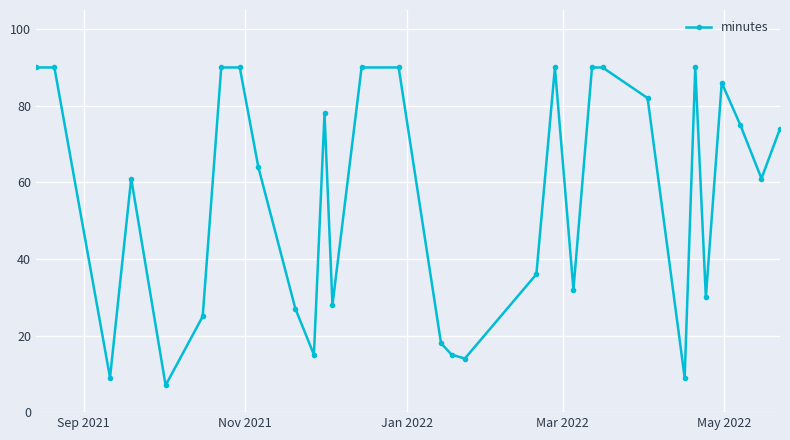

What is the minimum value shown in the chart?

7